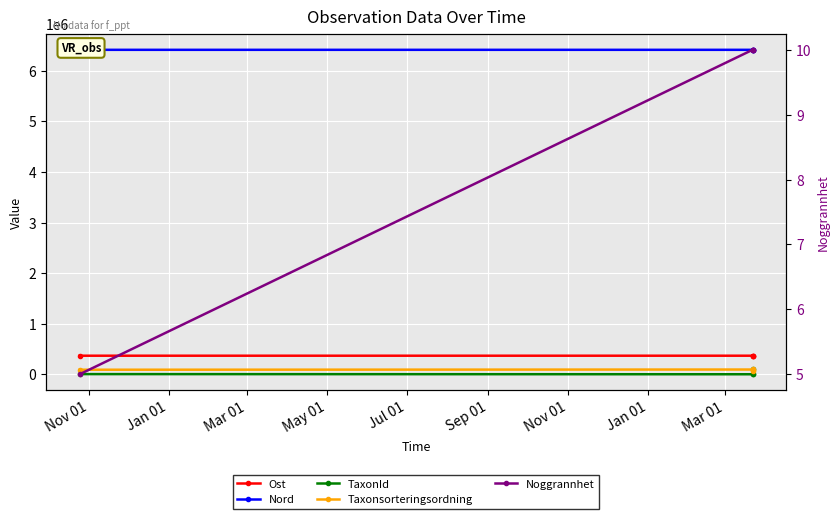

List the series in order of their peak value, lowest first.

Noggrannhet, Taxonsorteringsordning, TaxonId, Ost, Nord